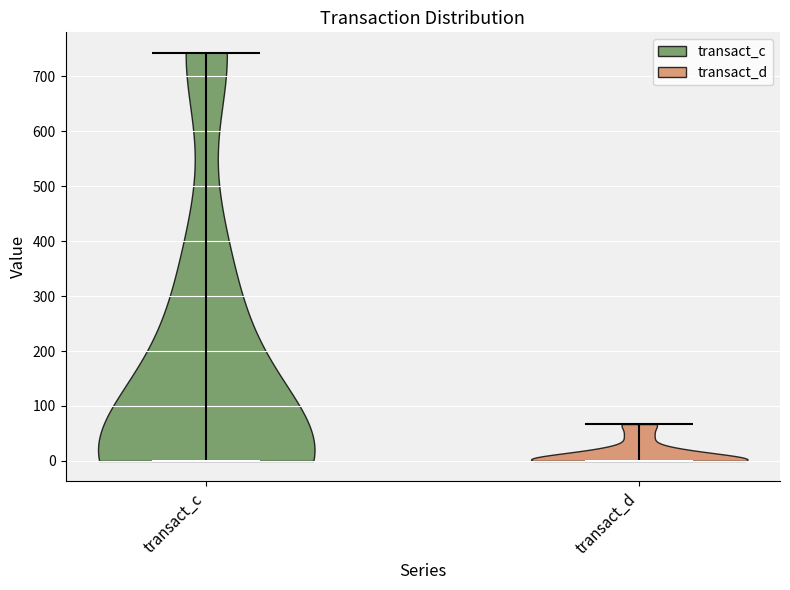

Reading left to right, read every violin against the y-axis: where its median line is, and the lowest and highest points it reaches. The values are not printed on the chart, so give them approximately, as read against the axis.

transact_c: median line 0, lowest point 0, highest point 740
transact_d: median line 0, lowest point 0, highest point 70